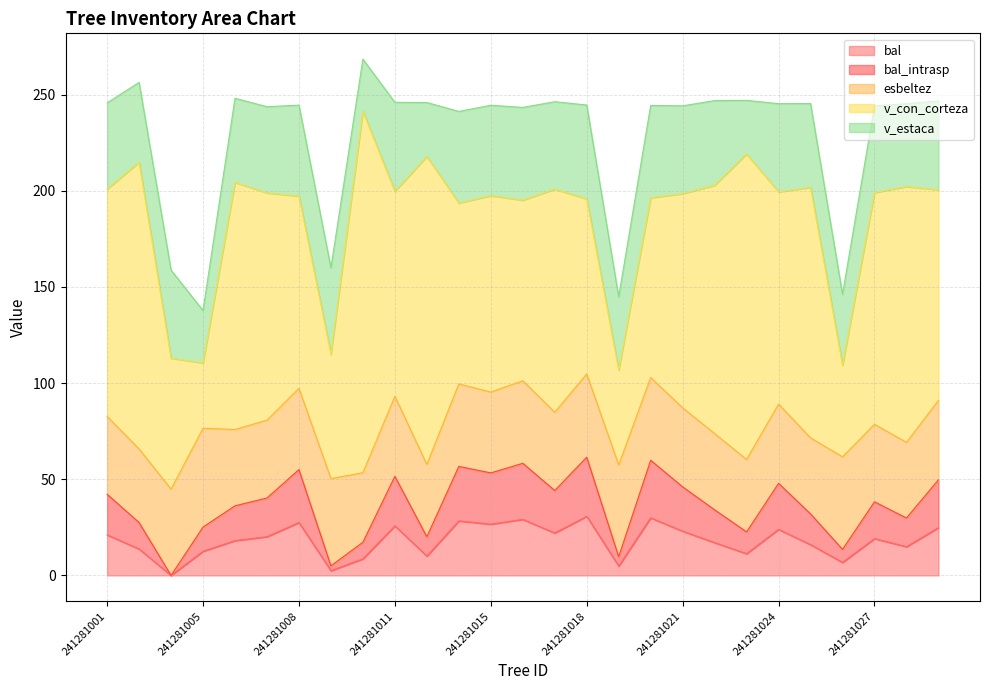

What value does the bal_intrasp series have at 241281007?

20.1